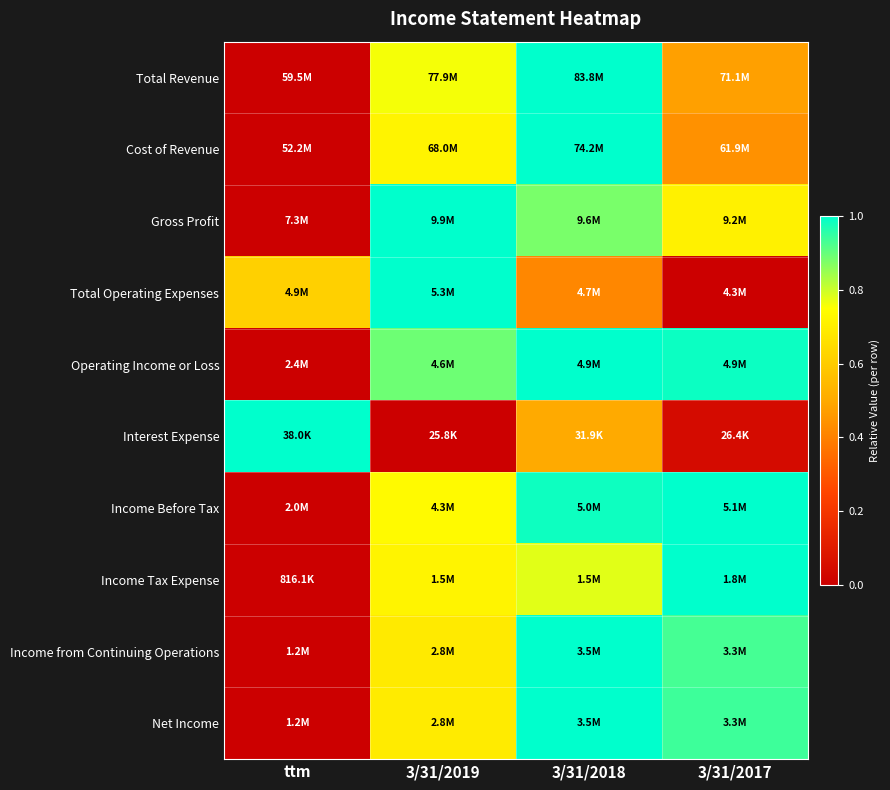

Reading left to right, list all the values displayed in this chart.

Total Revenue: ttm=0.0	3/31/2019=0.8	3/31/2018=1.0	3/31/2017=0.5
Cost of Revenue: ttm=0.0	3/31/2019=0.7	3/31/2018=1.0	3/31/2017=0.4
Gross Profit: ttm=0.0	3/31/2019=1.0	3/31/2018=0.9	3/31/2017=0.7
Total Operating Expenses: ttm=0.6	3/31/2019=1.0	3/31/2018=0.4	3/31/2017=0.0
Operating Income or Loss: ttm=0.0	3/31/2019=0.9	3/31/2018=1.0	3/31/2017=1.0
Interest Expense: ttm=1.0	3/31/2019=0.0	3/31/2018=0.5	3/31/2017=0.0
Income Before Tax: ttm=0.0	3/31/2019=0.7	3/31/2018=1.0	3/31/2017=1.0
Income Tax Expense: ttm=0.0	3/31/2019=0.7	3/31/2018=0.8	3/31/2017=1.0
Income from Continuing Operations: ttm=0.0	3/31/2019=0.7	3/31/2018=1.0	3/31/2017=0.9
Net Income: ttm=0.0	3/31/2019=0.7	3/31/2018=1.0	3/31/2017=0.9